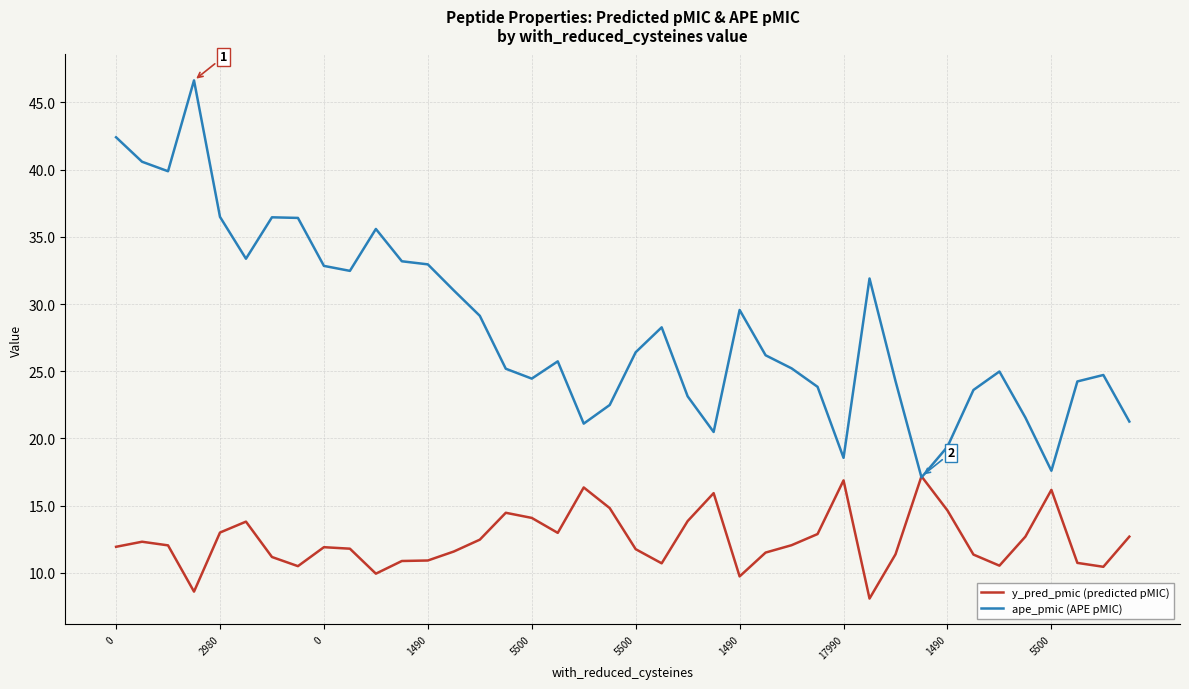

In ape_pmic (APE pMIC), how many points are lower than both neighbors (excluding endpoints)?

9